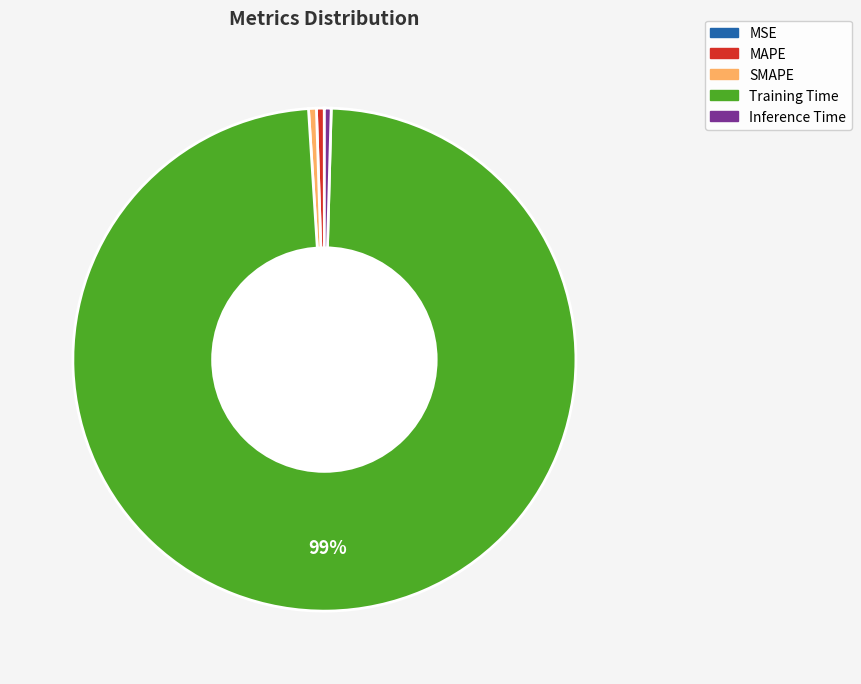

To the nearest percent, what portion does Training Time represent?

99%